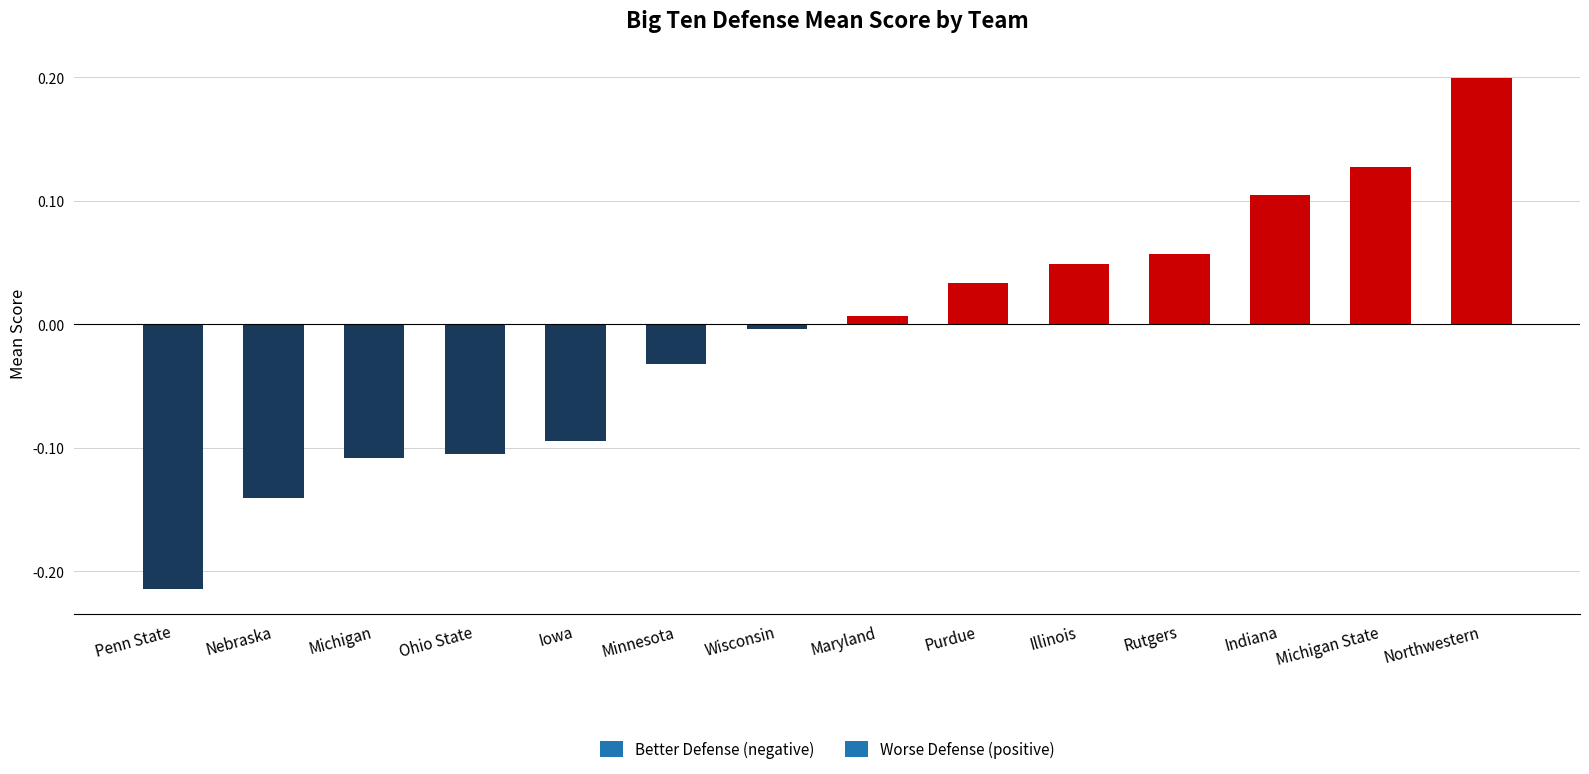

Are the bars grouped side by side (vs. stacked)?

No